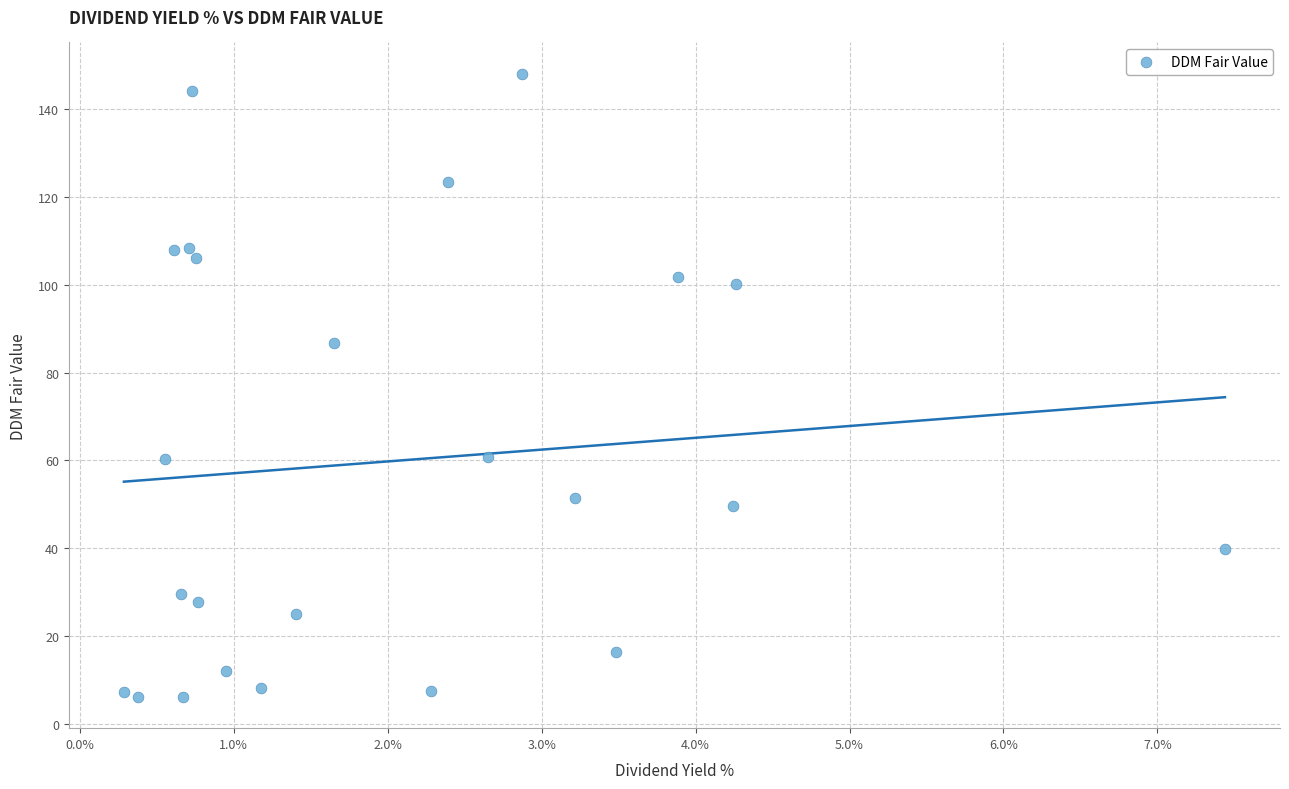

What Y value in the scatter plot is closest to 77?

86.7